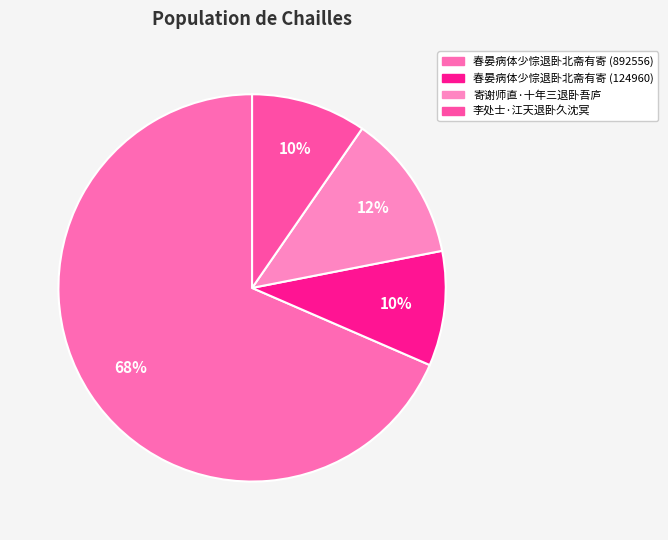

Is it true that 春晏病体少悰退卧北斋有寄 (892556) is 56% of the pie?

False